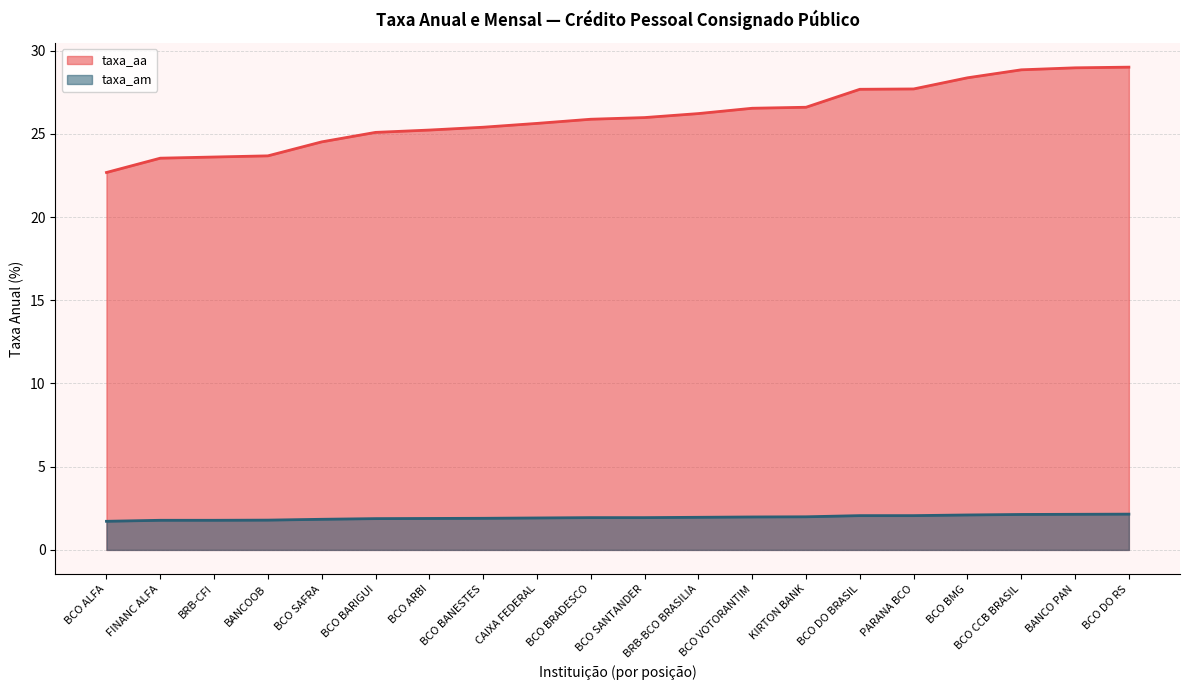

Reading left to right, what are all the values shown in this chart?

taxa_aa: BCO ALFA=22.7	FINANC ALFA=23.5	BRB-CFI=23.6	BANCOOB=23.7	BCO SAFRA=24.5	BCO BARIGUI=25.1	BCO ARBI=25.2	BCO BANESTES=25.4	CAIXA FEDERAL=25.6	BCO BRADESCO=25.9	BCO SANTANDER=26.0	BRB-BCO BRASILIA=26.2	BCO VOTORANTIM=26.5	KIRTON BANK=26.6	BCO DO BRASIL=27.7	PARANA BCO=27.7	BCO BMG=28.4	BCO CCB BRASIL=28.9	BANCO PAN=29.0	BCO DO RS=29.0
taxa_am: BCO ALFA=1.7	FINANC ALFA=1.8	BRB-CFI=1.8	BANCOOB=1.8	BCO SAFRA=1.8	BCO BARIGUI=1.9	BCO ARBI=1.9	BCO BANESTES=1.9	CAIXA FEDERAL=1.9	BCO BRADESCO=1.9	BCO SANTANDER=1.9	BRB-BCO BRASILIA=2.0	BCO VOTORANTIM=2.0	KIRTON BANK=2.0	BCO DO BRASIL=2.1	PARANA BCO=2.1	BCO BMG=2.1	BCO CCB BRASIL=2.1	BANCO PAN=2.1	BCO DO RS=2.1